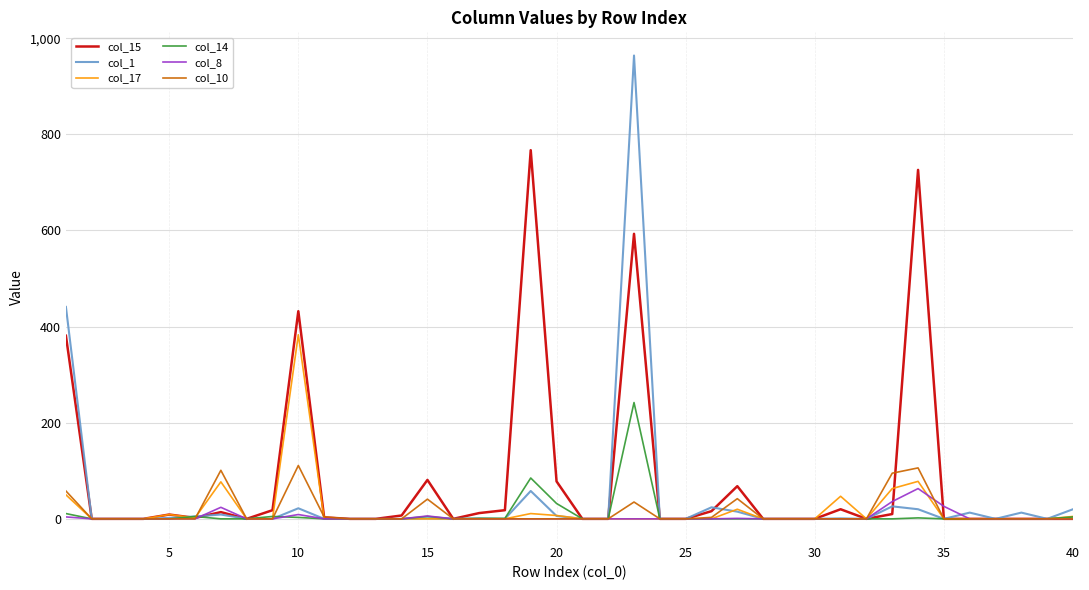

True or false: col_10 has more than 2 points higher than both neighbors.

True